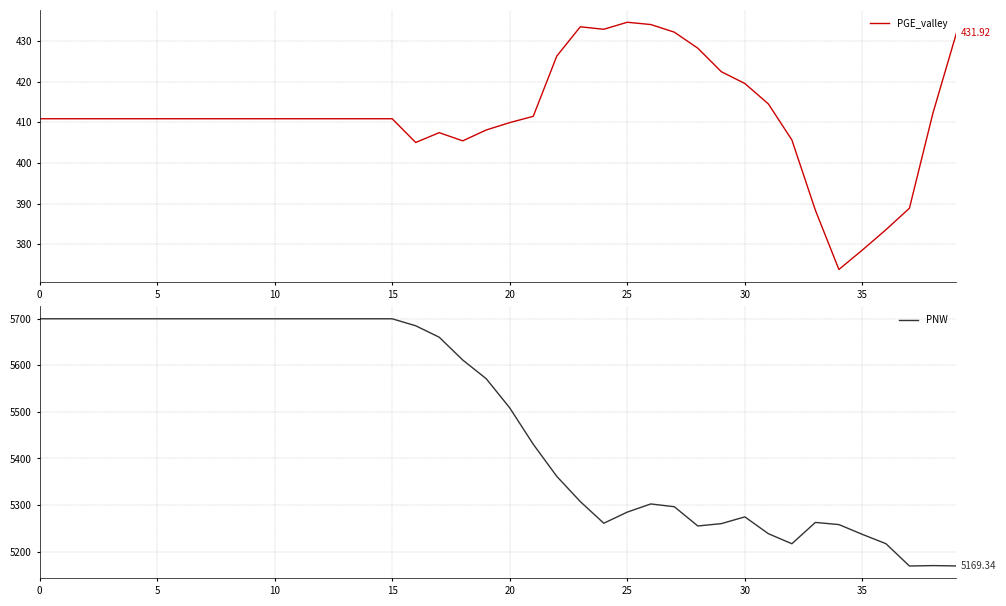

Rank the series at 15 from highest to lowest value.

PNW, PGE_valley